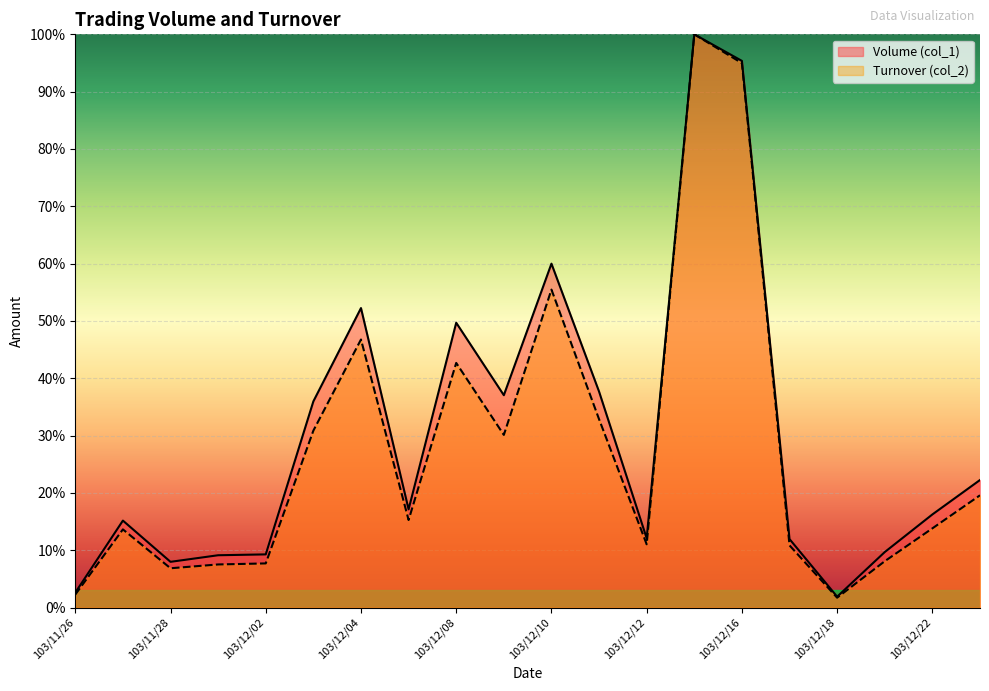

True or false: Volume (col_1) has a value of 49.7 at 103/12/08.

True